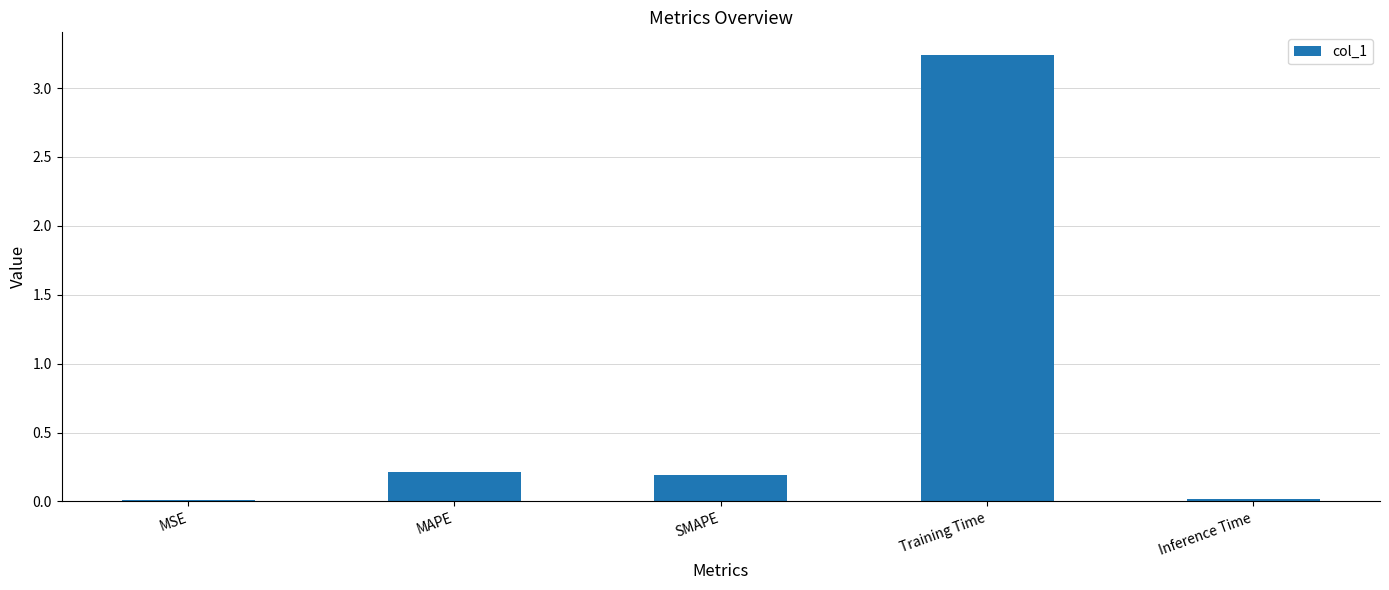

What is the sum of all values?

3.7